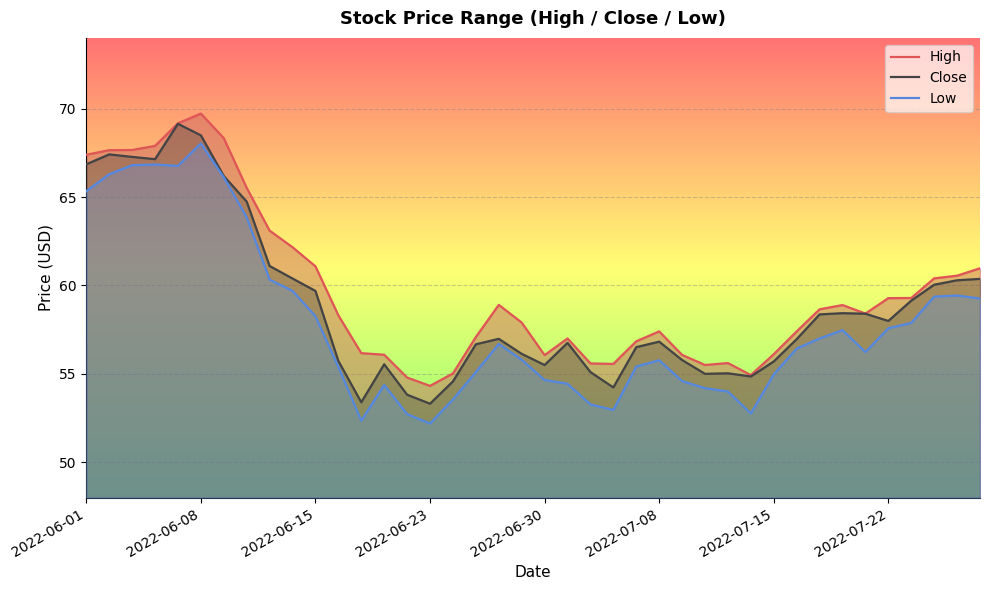

What is the highest value of the Close series?

69.1